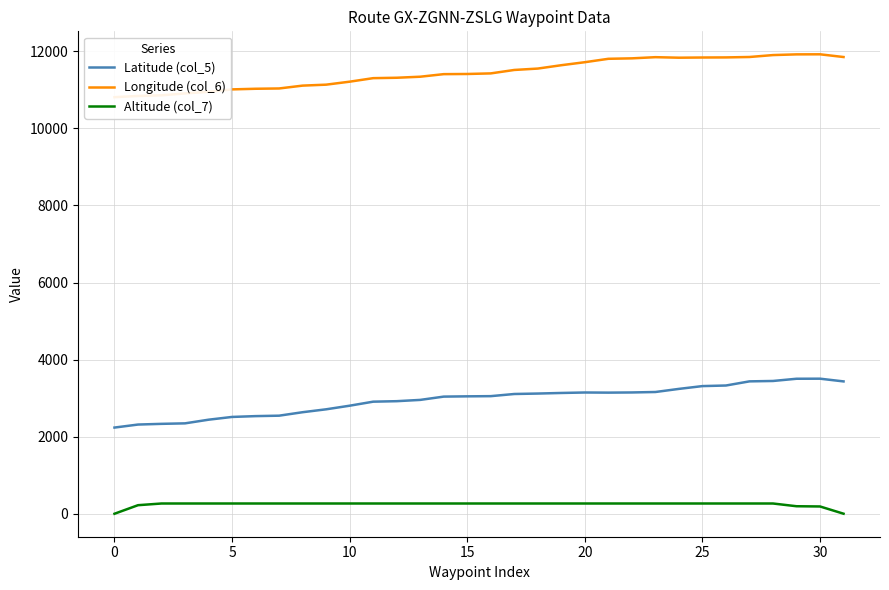

What is the difference between the maximum and minimum values in the Altitude (col_7) series?

266.0